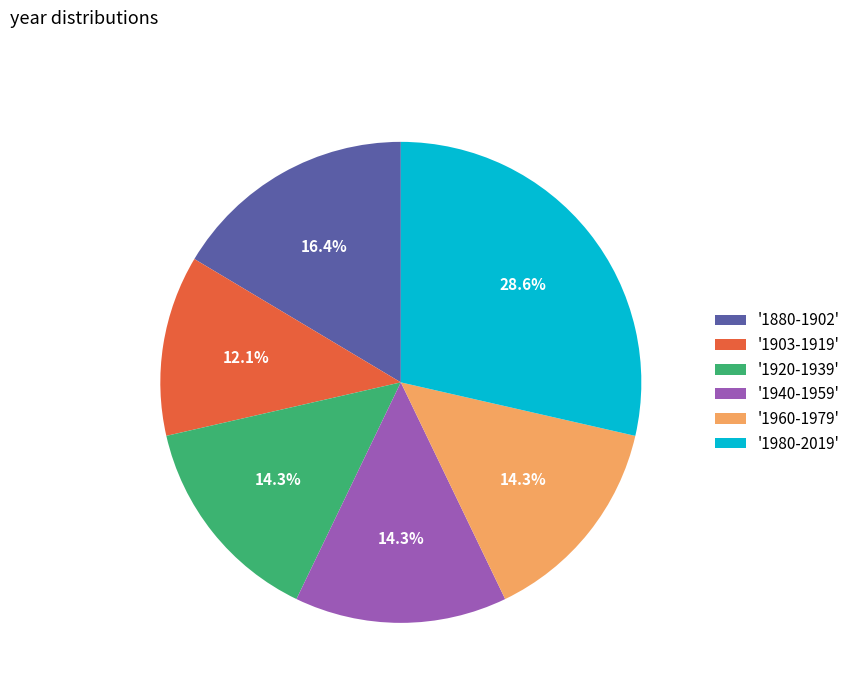

Is there any slice that represents more than half of the pie?

No